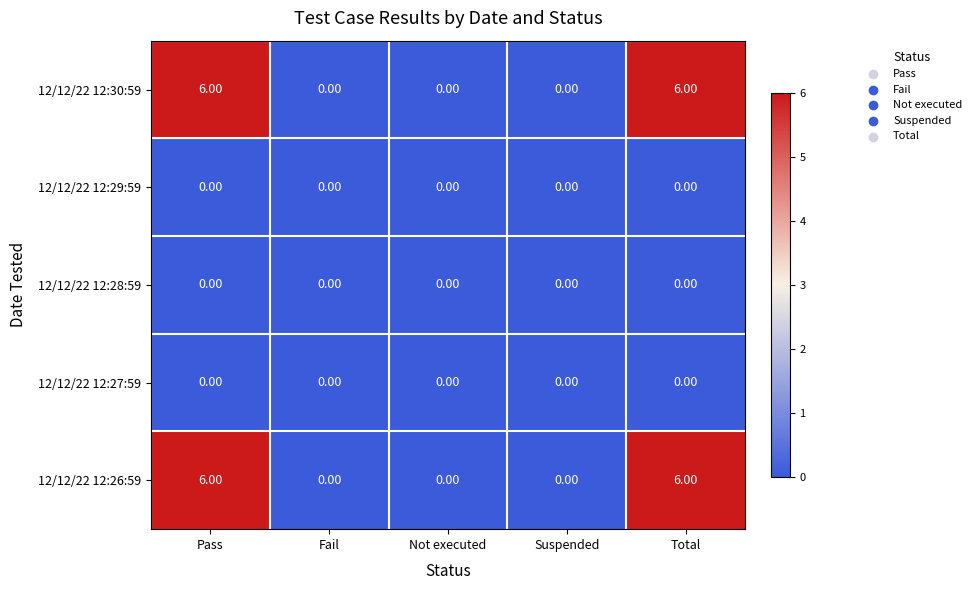

What is the difference between the highest and lowest values at Pass?

6